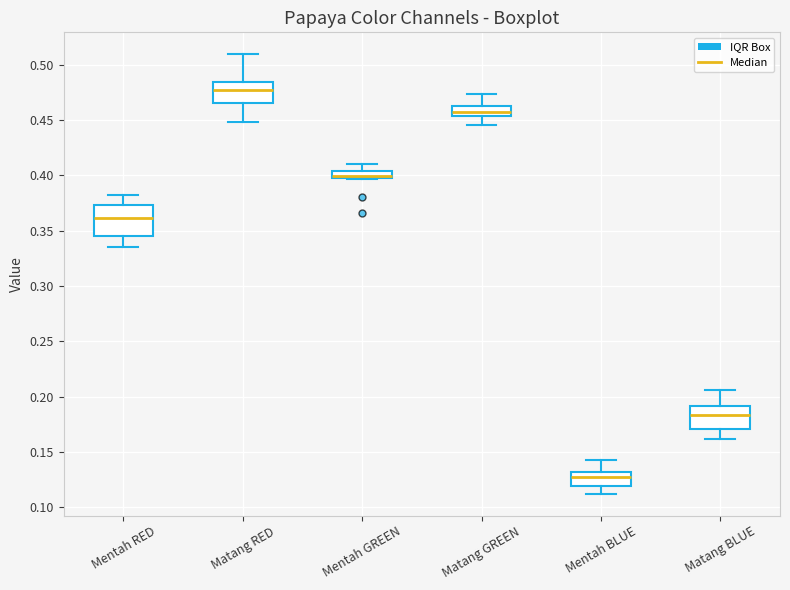

Where does the lower whisker of the box for Matang RED end on the y-axis? The values are not printed on the chart, so give them approximately, as read against the axis.

0.450